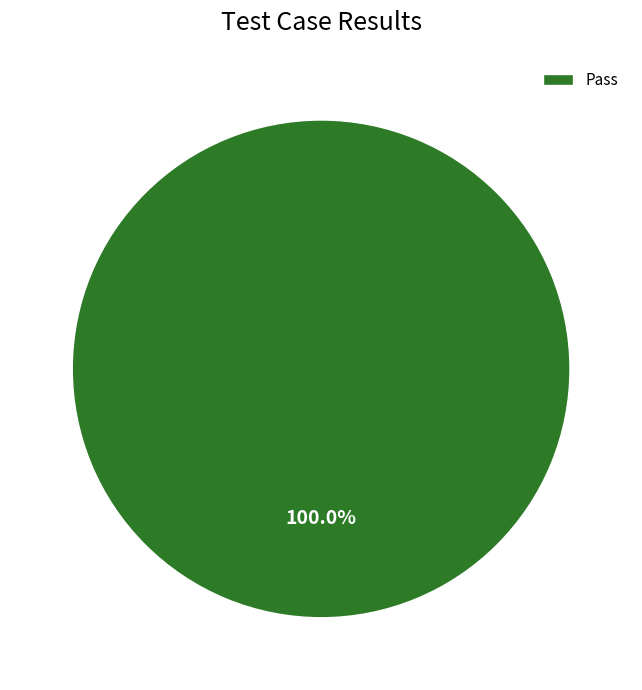

Which category accounts for the majority?

Pass